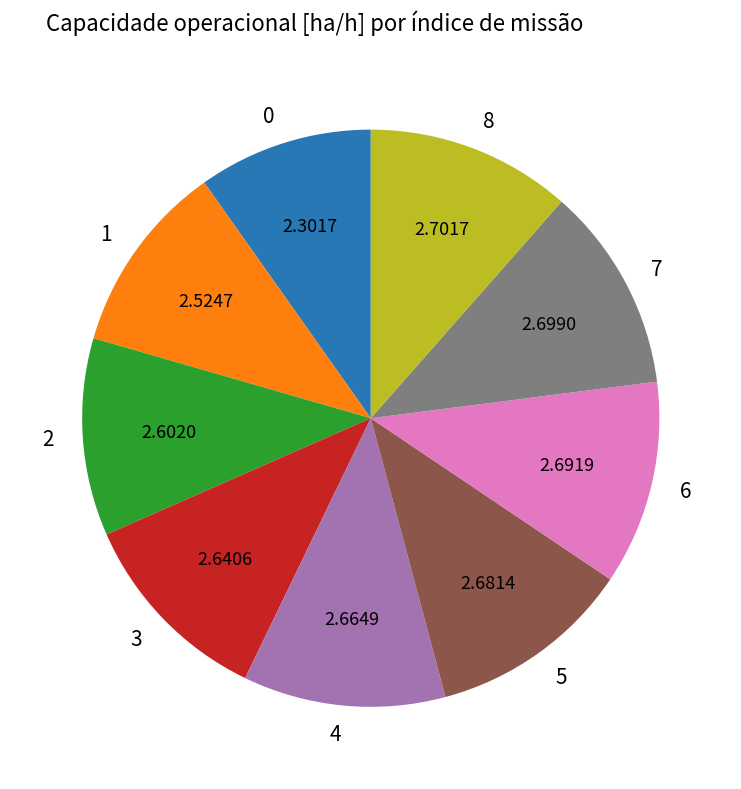

What is the ratio of the value at 1 to the value at 4?

0.9